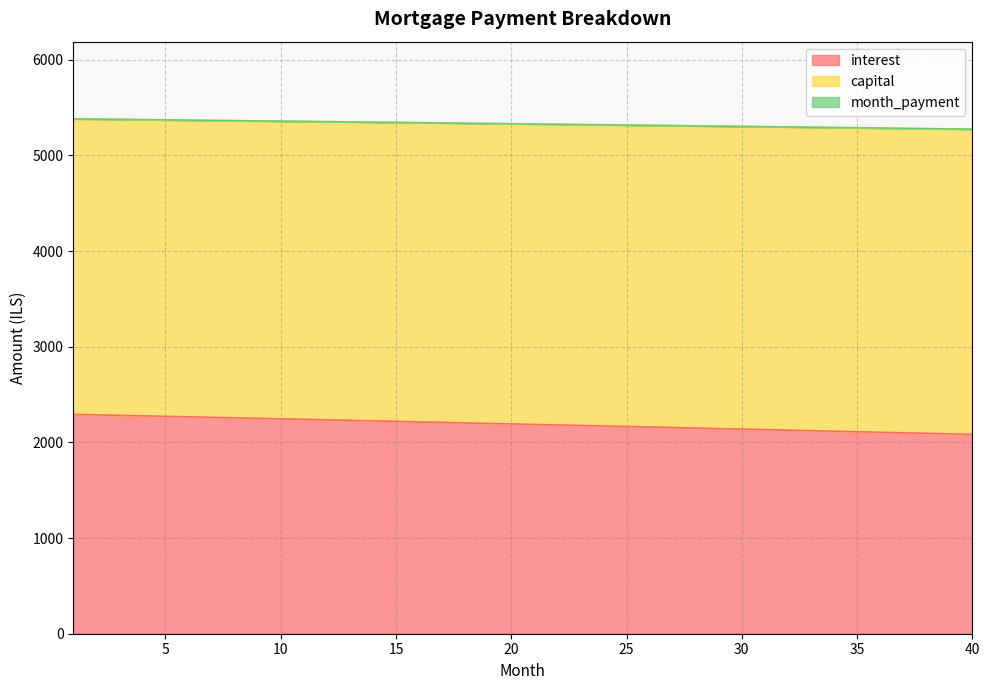

At which category does the chart reach its minimum across all series?

40